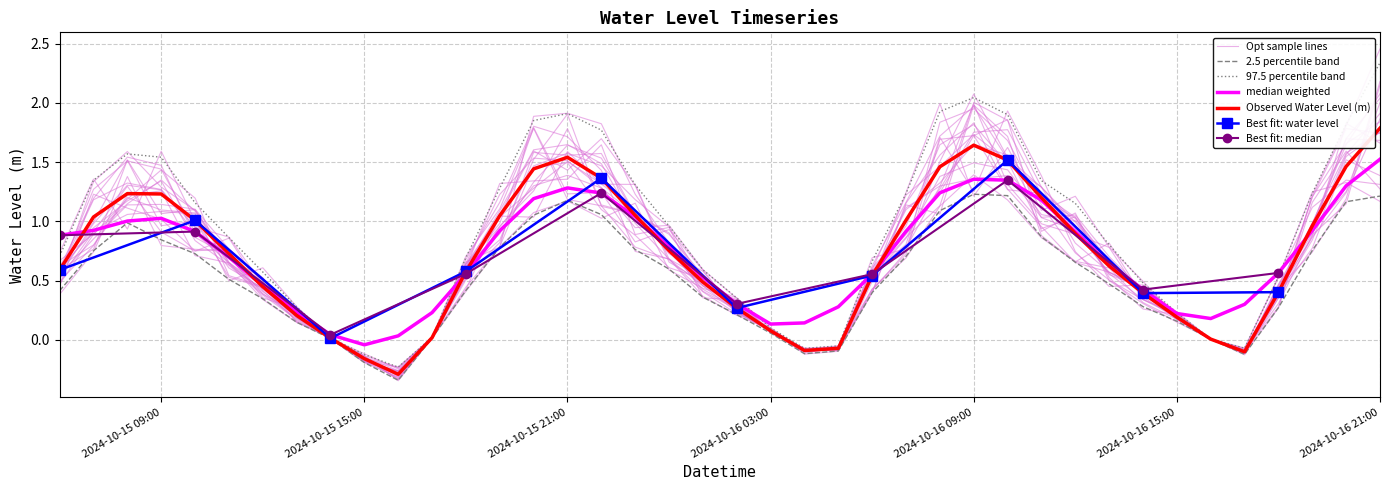

Rank the categories by value from highest to lowest.

2024-10-16 21:00, 2024-10-16 09:00, 2024-10-15 21:00, 2024-10-16 10:00, 2024-10-16 20:00, 2024-10-16 08:00, 2024-10-15 20:00, 2024-10-15 22:00, 2024-10-15 08:00, 2024-10-15 09:00, 2024-10-16 11:00, 2024-10-15 23:00, 2024-10-15 19:00, 2024-10-15 07:00, 2024-10-16 07:00, 2024-10-15 10:00, 2024-10-16 19:00, 2024-10-16 12:00, 2024-10-16 00:00, 2024-10-15 11:00, 2024-10-16 13:00, 2024-10-15 06:00, 2024-10-15 18:00, 2024-10-16 06:00, 2024-10-16 01:00, 2024-10-15 12:00, 2024-10-16 18:00, 2024-10-16 14:00, 2024-10-16 02:00, 2024-10-15 13:00, 2024-10-16 15:00, 2024-10-16 03:00, 2024-10-15 17:00, 2024-10-15 14:00, 2024-10-16 16:00, 2024-10-16 05:00, 2024-10-16 04:00, 2024-10-16 17:00, 2024-10-15 15:00, 2024-10-15 16:00